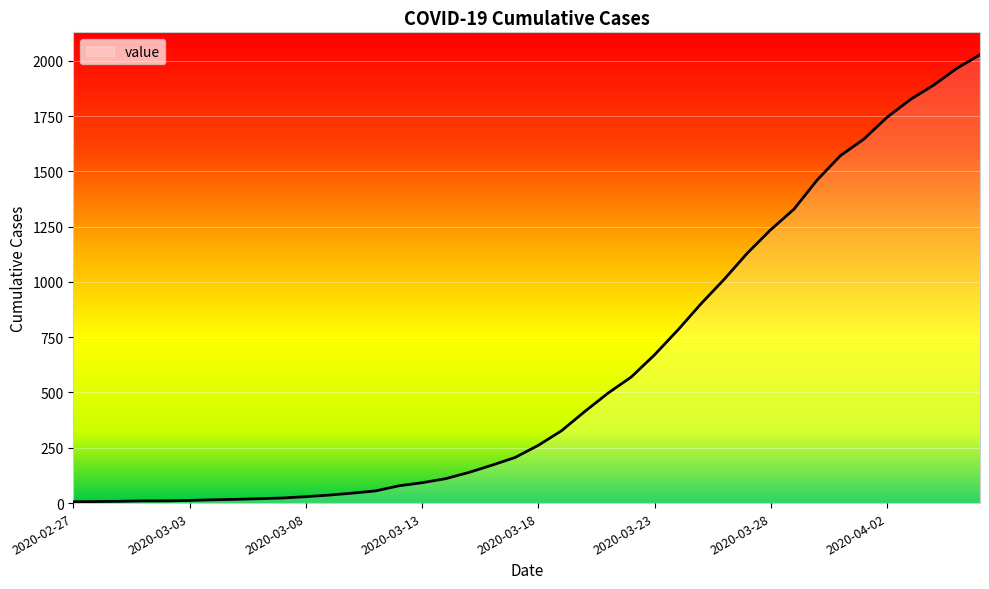

What is the maximum value shown in the chart?

2027